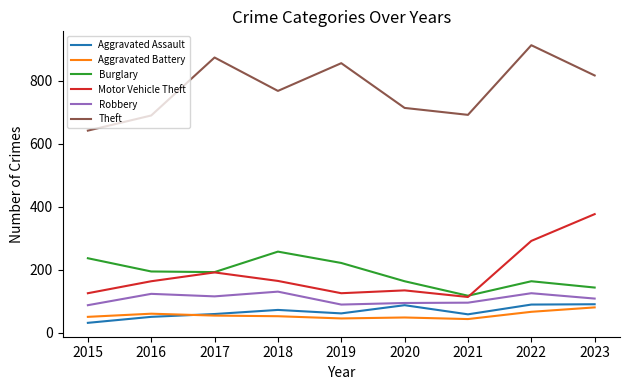

What value does the Aggravated Assault series have at 2015?

31